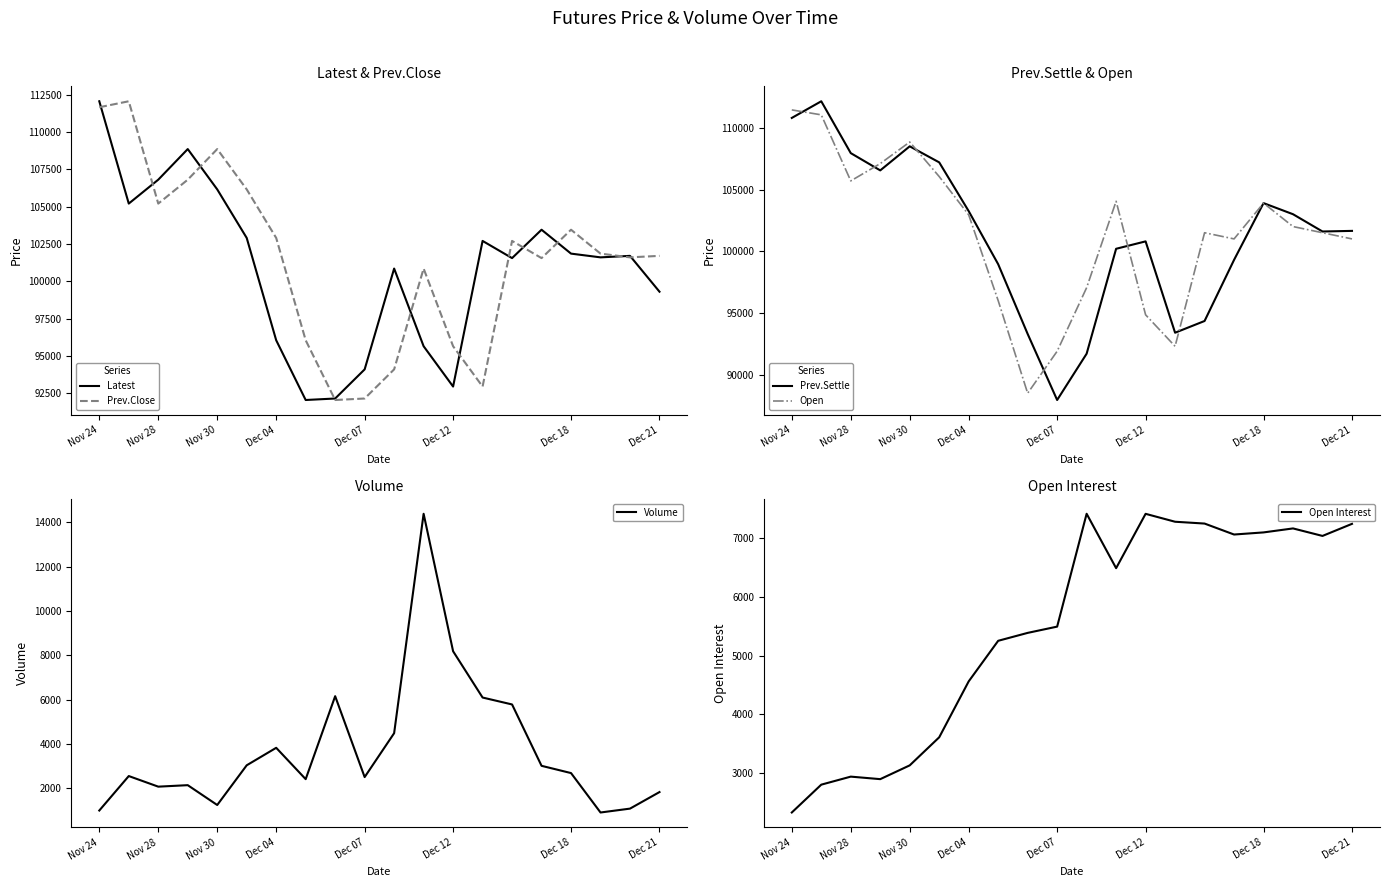

What is the lowest value of the Open Interest series?

2325